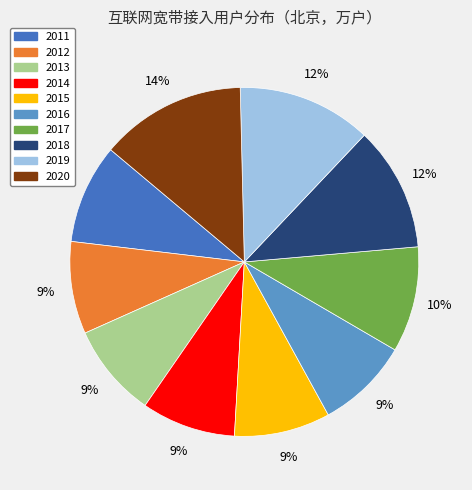

The 2011 slice represents 1% of the pie. True or false?

False